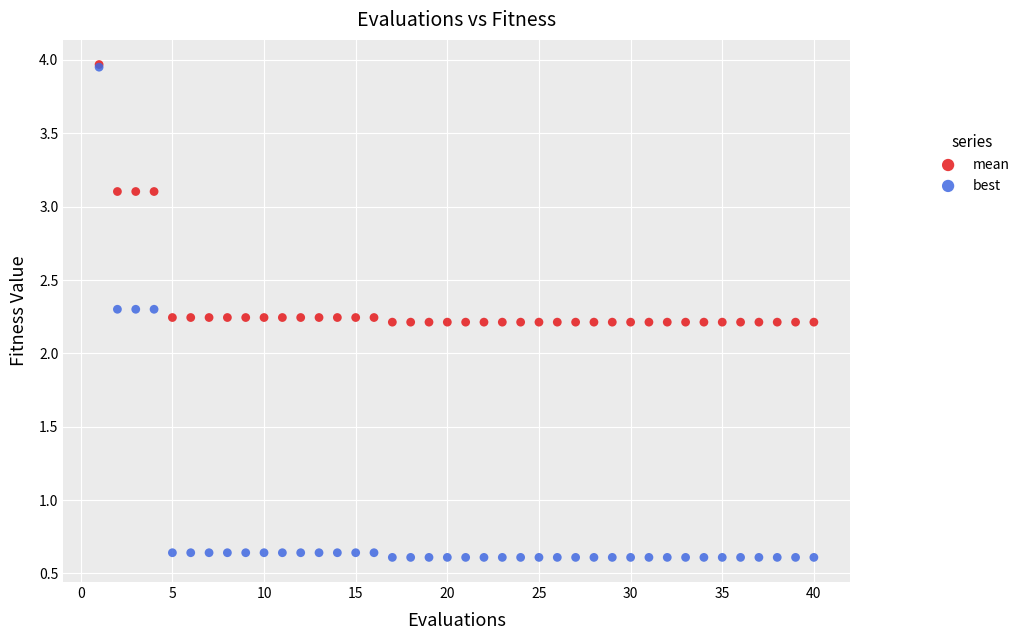

What are all the series names shown in the legend?

mean, best